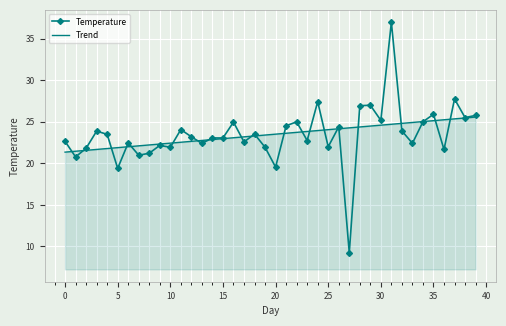

Rank the series by their maximum value, from lowest to highest.

Trend, Temperature